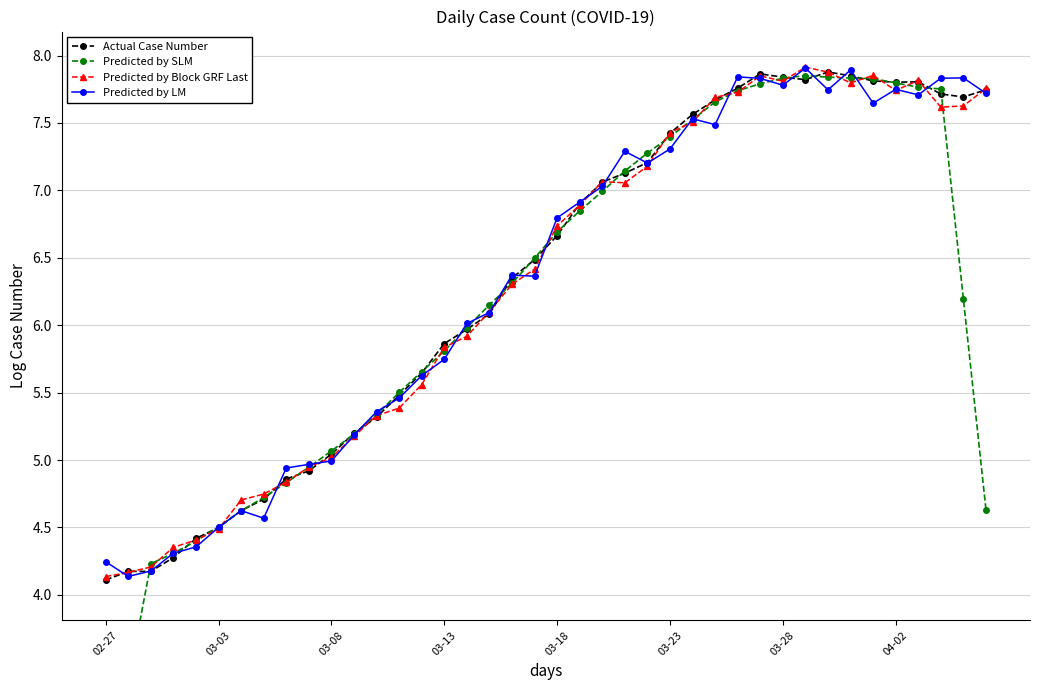

How many lines are shown in the chart?

4